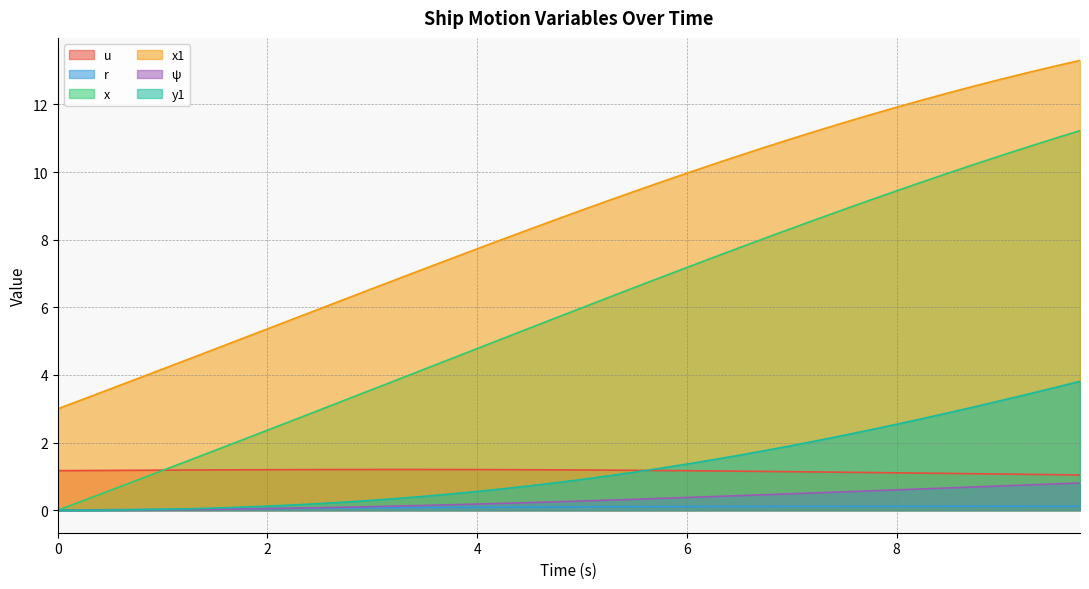

Reading right to left, list all the values displayed in this chart.

u: 9.75=1.0	9.5=1.1	9.25=1.1	9.0=1.1	8.75=1.1	8.5=1.1	8.25=1.1	8.0=1.1	7.75=1.1	7.5=1.1	7.25=1.1	7.0=1.1	6.75=1.1	6.5=1.2	6.25=1.2	6.0=1.2	5.75=1.2	5.5=1.2	5.25=1.2	5.0=1.2	4.75=1.2	4.5=1.2	4.25=1.2	4.0=1.2	3.75=1.2	3.5=1.2	3.25=1.2	3.0=1.2	2.75=1.2	2.5=1.2	2.25=1.2	2.0=1.2	1.75=1.2	1.5=1.2	1.25=1.2	1.0=1.2	0.75=1.2	0.5=1.2	0.25=1.2	0.0=1.2
r: 9.75=0.1	9.5=0.1	9.25=0.1	9.0=0.1	8.75=0.1	8.5=0.1	8.25=0.1	8.0=0.1	7.75=0.1	7.5=0.1	7.25=0.1	7.0=0.1	6.75=0.1	6.5=0.1	6.25=0.1	6.0=0.1	5.75=0.1	5.5=0.1	5.25=0.1	5.0=0.1	4.75=0.1	4.5=0.1	4.25=0.1	4.0=0.1	3.75=0.1	3.5=0.1	3.25=0.1	3.0=0.1	2.75=0.1	2.5=0.1	2.25=0.1	2.0=0.1	1.75=0.0	1.5=0.0	1.25=0.0	1.0=0.0	0.75=0.0	0.5=0.0	0.25=0.0	0.0=0.0
x: 9.75=11.2	9.5=11.0	9.25=10.7	9.0=10.5	8.75=10.2	8.5=10.0	8.25=9.7	8.0=9.4	7.75=9.2	7.5=8.9	7.25=8.6	7.0=8.3	6.75=8.1	6.5=7.8	6.25=7.5	6.0=7.2	5.75=6.9	5.5=6.6	5.25=6.3	5.0=6.0	4.75=5.7	4.5=5.4	4.25=5.1	4.0=4.8	3.75=4.5	3.5=4.2	3.25=3.9	3.0=3.6	2.75=3.3	2.5=3.0	2.25=2.7	2.0=2.4	1.75=2.1	1.5=1.8	1.25=1.5	1.0=1.2	0.75=0.9	0.5=0.6	0.25=0.3	0.0=0.0
x1: 9.75=13.3	9.5=13.1	9.25=12.9	9.0=12.7	8.75=12.6	8.5=12.3	8.25=12.1	8.0=11.9	7.75=11.7	7.5=11.5	7.25=11.2	7.0=11.0	6.75=10.7	6.5=10.5	6.25=10.2	6.0=10.0	5.75=9.7	5.5=9.4	5.25=9.2	5.0=8.9	4.75=8.6	4.5=8.3	4.25=8.0	4.0=7.7	3.75=7.4	3.5=7.1	3.25=6.9	3.0=6.6	2.75=6.3	2.5=6.0	2.25=5.7	2.0=5.4	1.75=5.1	1.5=4.8	1.25=4.5	1.0=4.2	0.75=3.9	0.5=3.6	0.25=3.3	0.0=3.0
ψ: 9.75=0.8	9.5=0.8	9.25=0.7	9.0=0.7	8.75=0.7	8.5=0.7	8.25=0.6	8.0=0.6	7.75=0.6	7.5=0.5	7.25=0.5	7.0=0.5	6.75=0.5	6.5=0.4	6.25=0.4	6.0=0.4	5.75=0.4	5.5=0.3	5.25=0.3	5.0=0.3	4.75=0.2	4.5=0.2	4.25=0.2	4.0=0.2	3.75=0.2	3.5=0.1	3.25=0.1	3.0=0.1	2.75=0.1	2.5=0.1	2.25=0.1	2.0=0.0	1.75=0.0	1.5=0.0	1.25=0.0	1.0=0.0	0.75=0.0	0.5=0.0	0.25=0.0	0.0=0.0
y1: 9.75=3.8	9.5=3.6	9.25=3.4	9.0=3.2	8.75=3.1	8.5=2.9	8.25=2.7	8.0=2.5	7.75=2.4	7.5=2.2	7.25=2.1	7.0=1.9	6.75=1.8	6.5=1.6	6.25=1.5	6.0=1.4	5.75=1.2	5.5=1.1	5.25=1.0	5.0=0.9	4.75=0.8	4.5=0.7	4.25=0.6	4.0=0.6	3.75=0.5	3.5=0.4	3.25=0.4	3.0=0.3	2.75=0.2	2.5=0.2	2.25=0.2	2.0=0.1	1.75=0.1	1.5=0.1	1.25=0.0	1.0=0.0	0.75=0.0	0.5=0.0	0.25=0.0	0.0=0.0